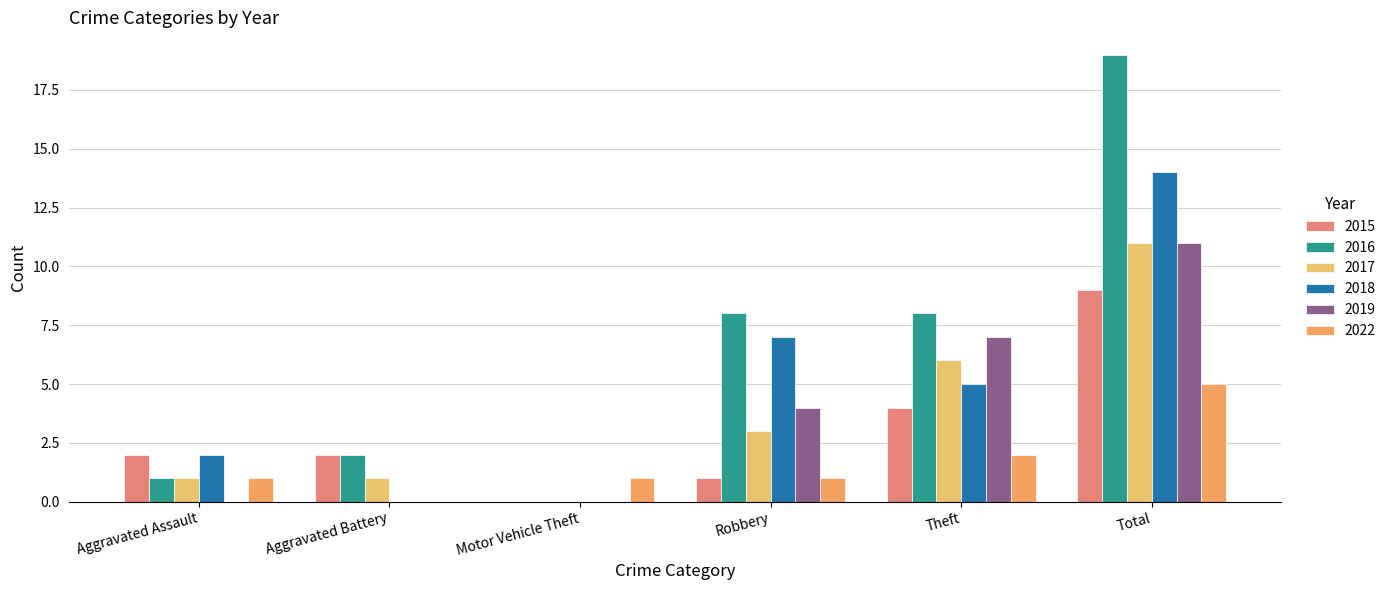

Which series has the widest spread of values?

2016